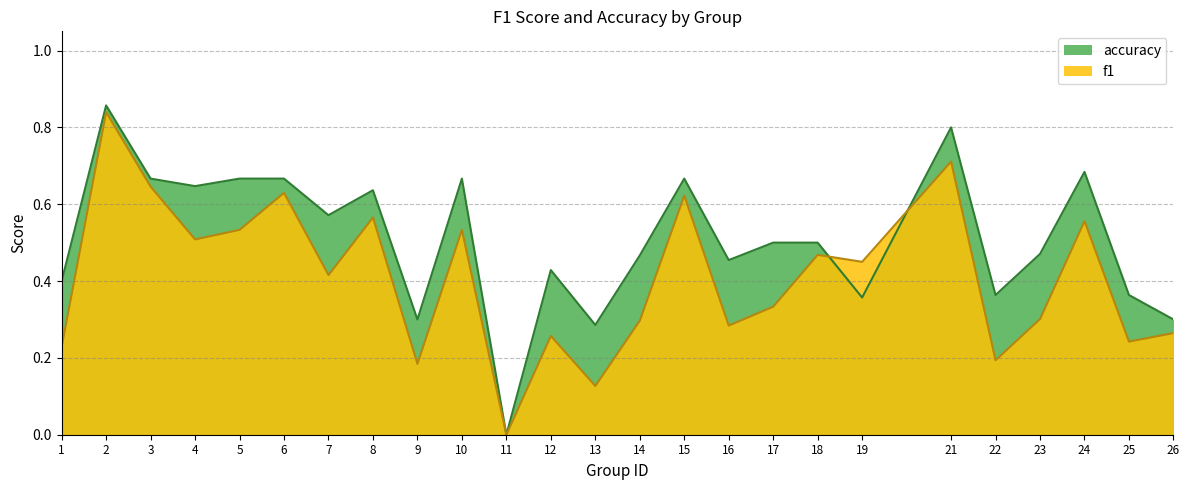

Rank the series by their maximum value, from lowest to highest.

f1, accuracy